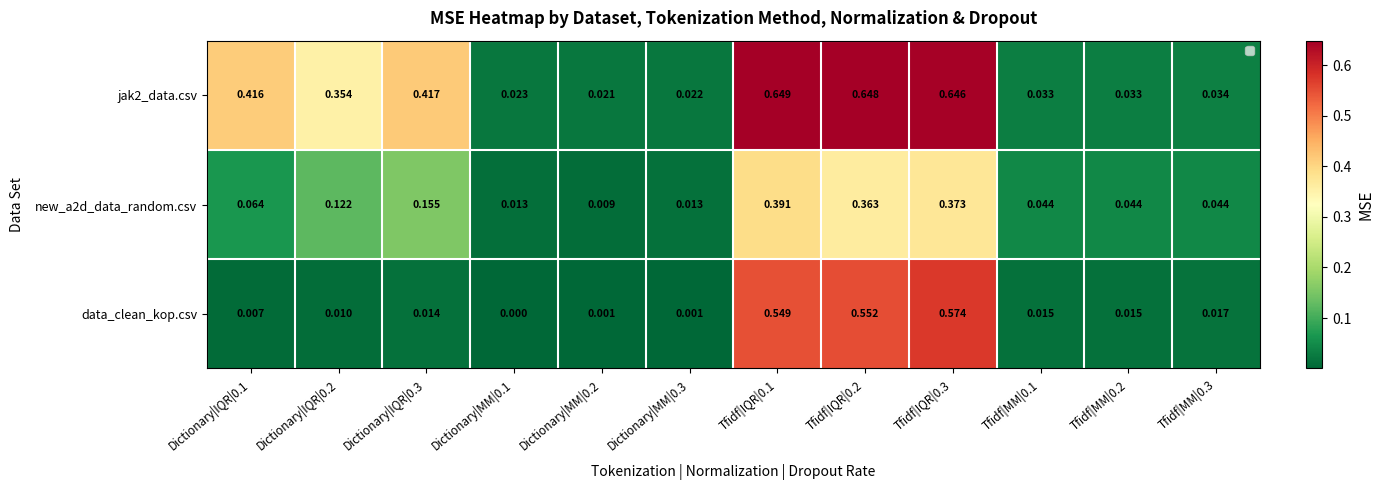

Is the value of data_clean_kop.csv at Dictionary|MM|0.3 greater than the value of new_a2d_data_random.csv at Dictionary|IQR|0.1?

No